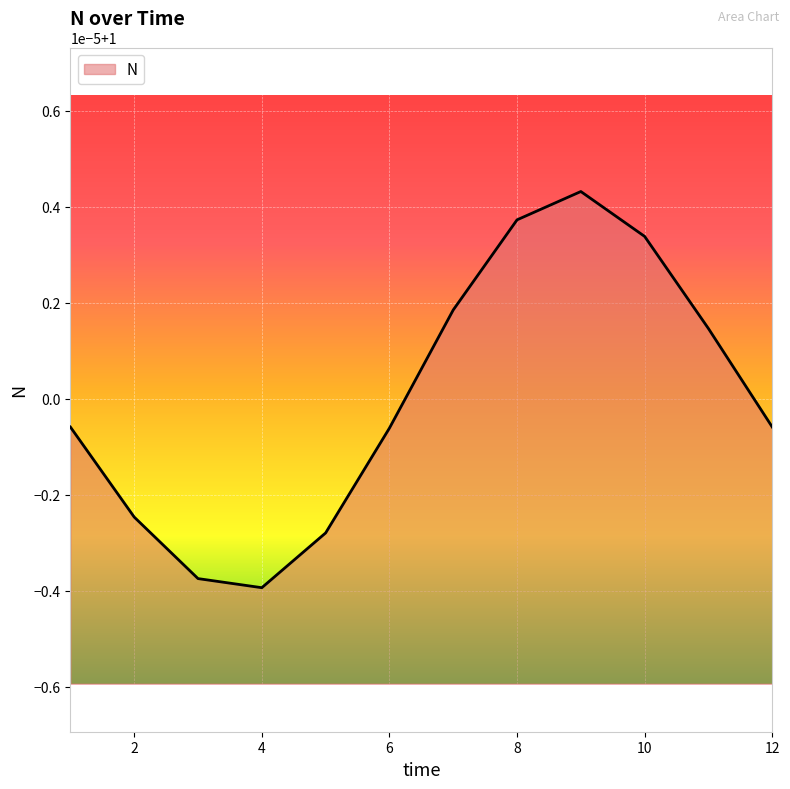

What is the sum of all values?

12.0